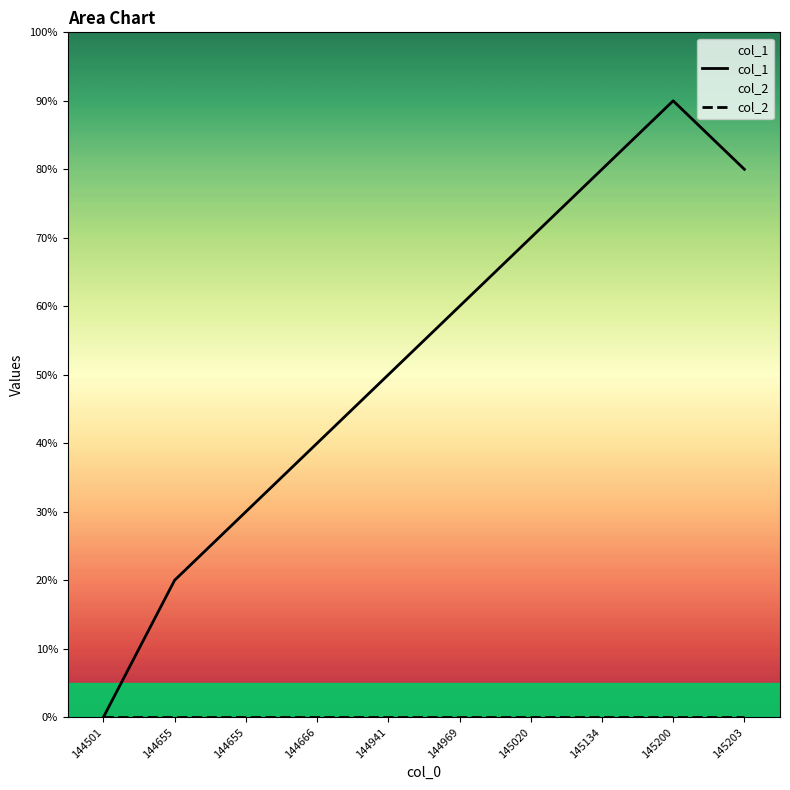

How many values are between 3 and 8?

7